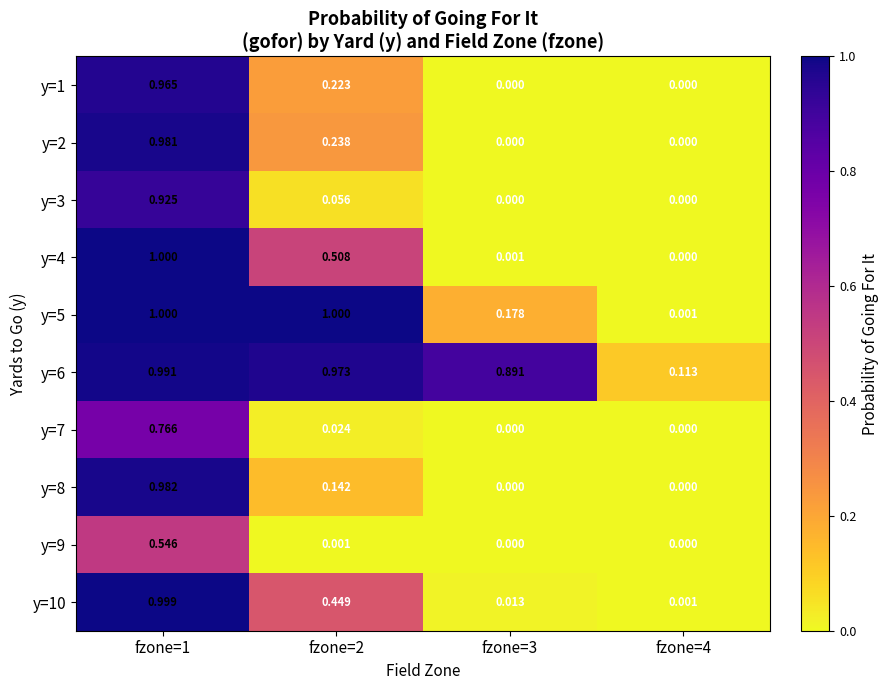

Is the value of y=3 at fzone=3 greater than the value of y=10 at fzone=1?

No